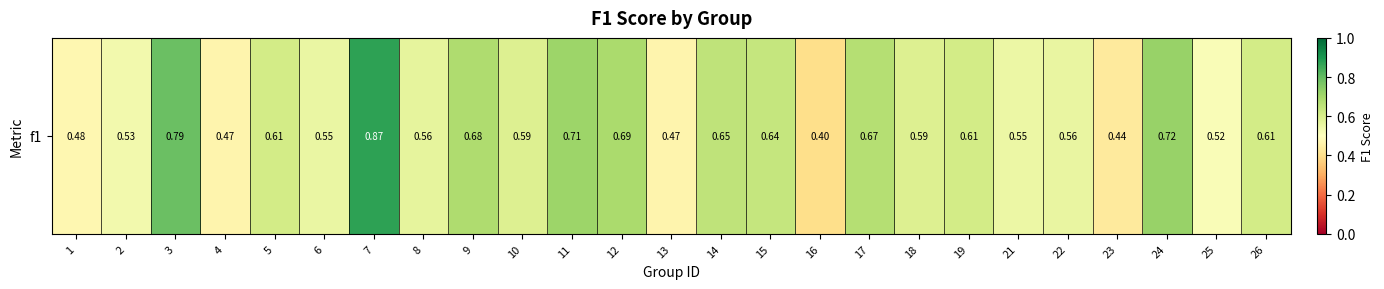

Count the values in the range 0 to 1.

25